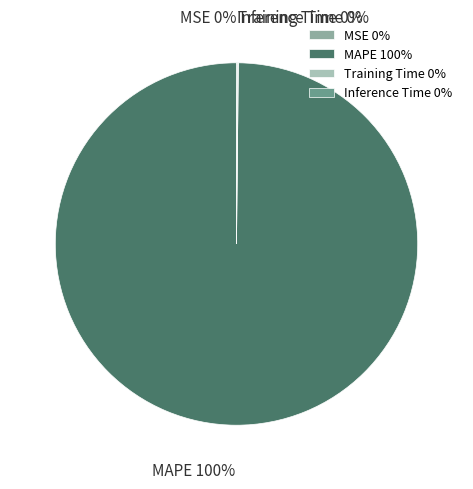

Does any single category account for the majority?

Yes